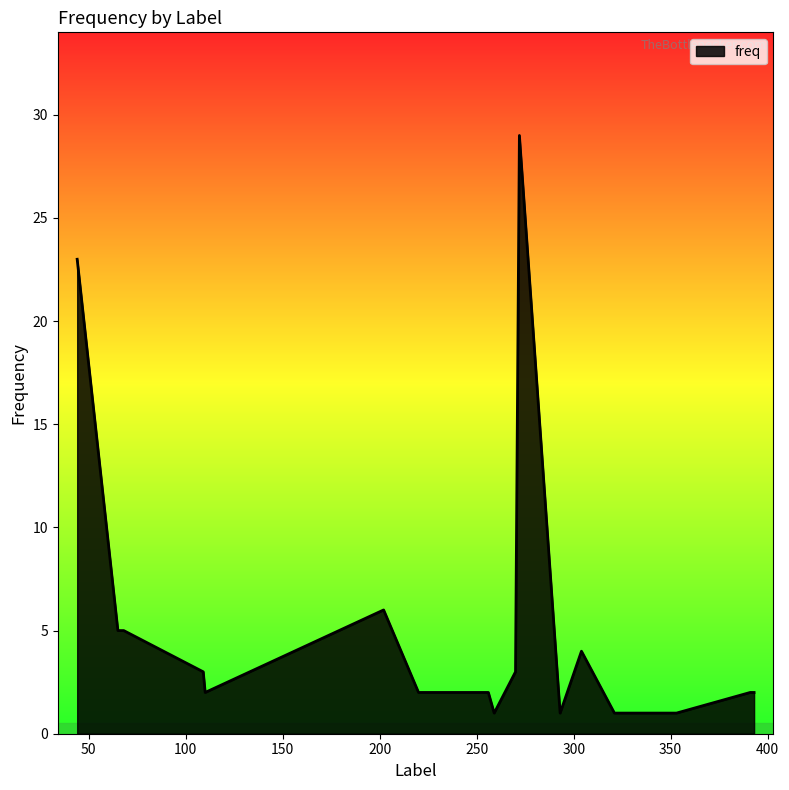

What is the difference between the maximum and minimum values?

28